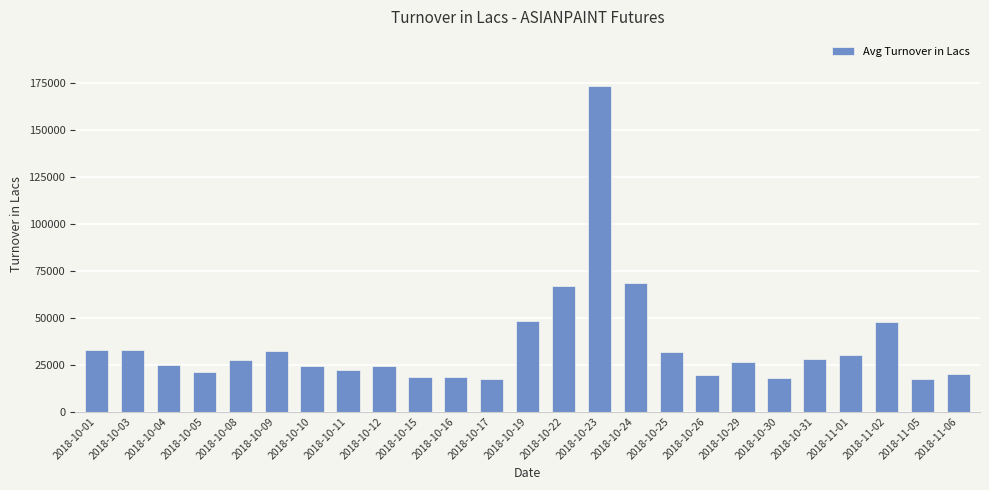

What is the difference between the maximum and minimum values?

156330.0